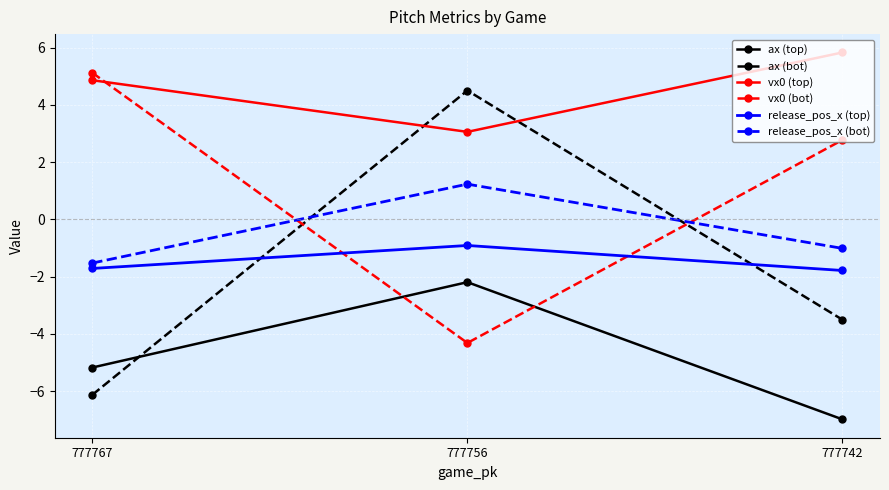

Reading right to left, transcribe all the data shown in this chart.

ax (top): 777742=-7.0	777756=-2.2	777767=-5.2
ax (bot): 777742=-3.5	777756=4.5	777767=-6.1
vx0 (top): 777742=5.8	777756=3.1	777767=4.9
vx0 (bot): 777742=2.8	777756=-4.3	777767=5.1
release_pos_x (top): 777742=-1.8	777756=-0.9	777767=-1.7
release_pos_x (bot): 777742=-1.0	777756=1.2	777767=-1.5